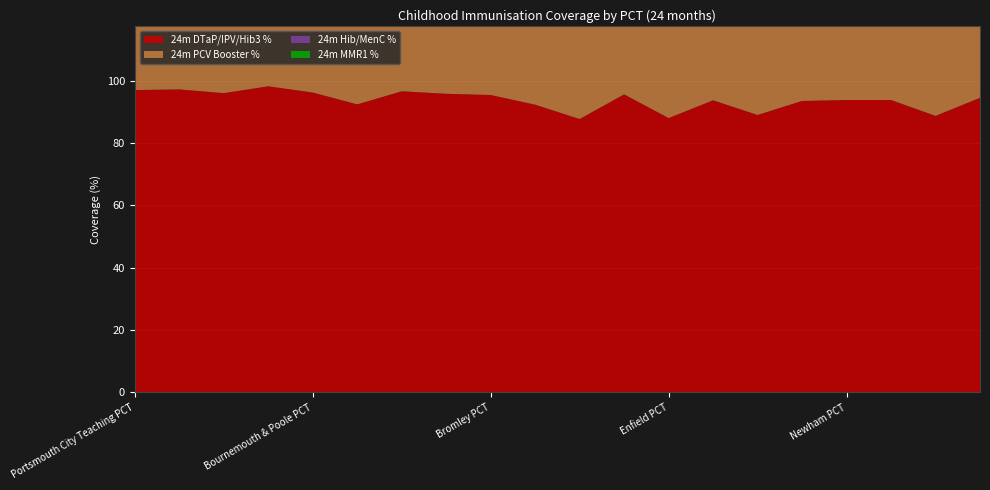

Reading left to right, transcribe all the data shown in this chart.

24m DTaP/IPV/Hib3 %: 97.0	97.2	96.0	98.2	96.2	92.4	96.6	95.8	95.4	92.3	87.7	95.6	88.0	93.7	89.0	93.5	93.8	93.8	88.7	94.5
24m PCV Booster %: 95.8	95.3	93.8	94.8	94.5	84.5	93.1	95.3	89.9	85.1	81.7	82.4	82.7	89.0	84.4	90.1	85.3	85.4	79.5	85.3
24m Hib/MenC %: 95.3	94.9	93.3	94.6	94.9	91.0	93.1	89.6	89.2	85.1	81.4	82.8	82.8	88.7	83.5	89.5	86.5	86.4	80.1	84.7
24m MMR1 %: 95.3	93.2	93.4	94.0	94.0	89.8	92.7	90.5	89.1	85.5	80.2	80.9	82.6	89.3	84.4	90.0	86.2	85.2	77.6	83.6